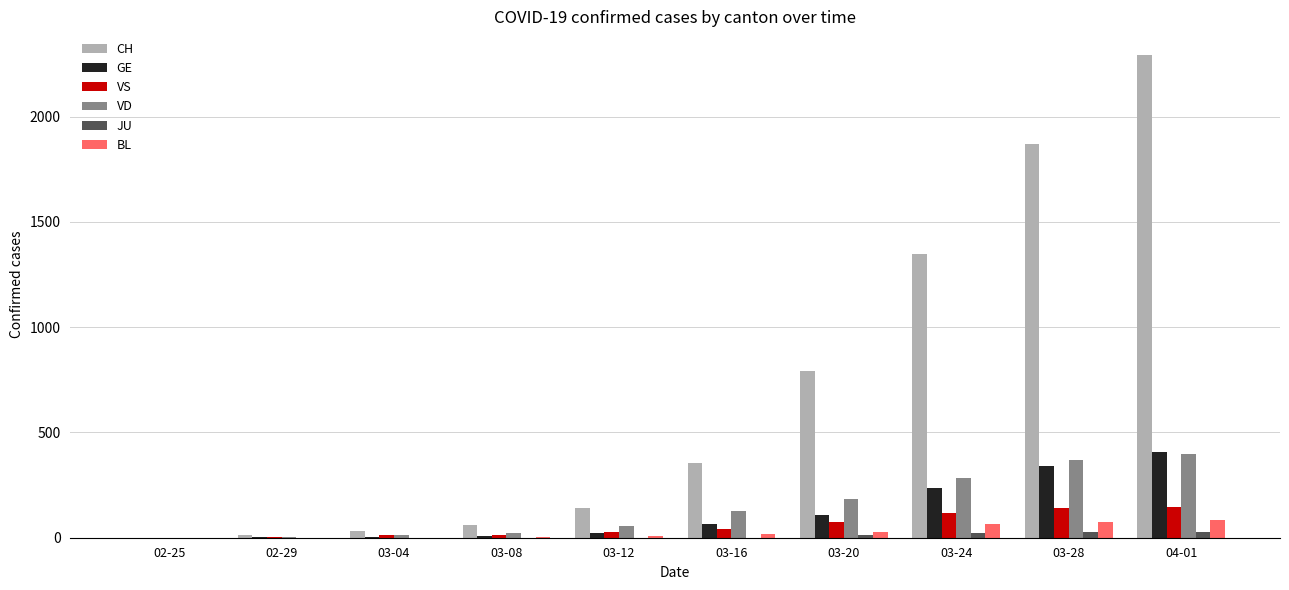

Between 03-08 and 03-24, which series saw the biggest shift?

CH